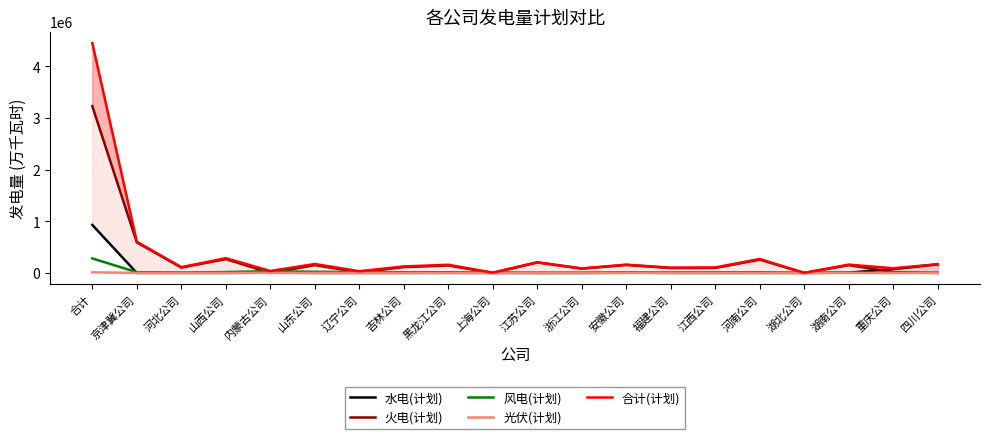

Is the value of 合计(计划) at 江苏公司 greater than the value of 风电(计划) at 合计?

No